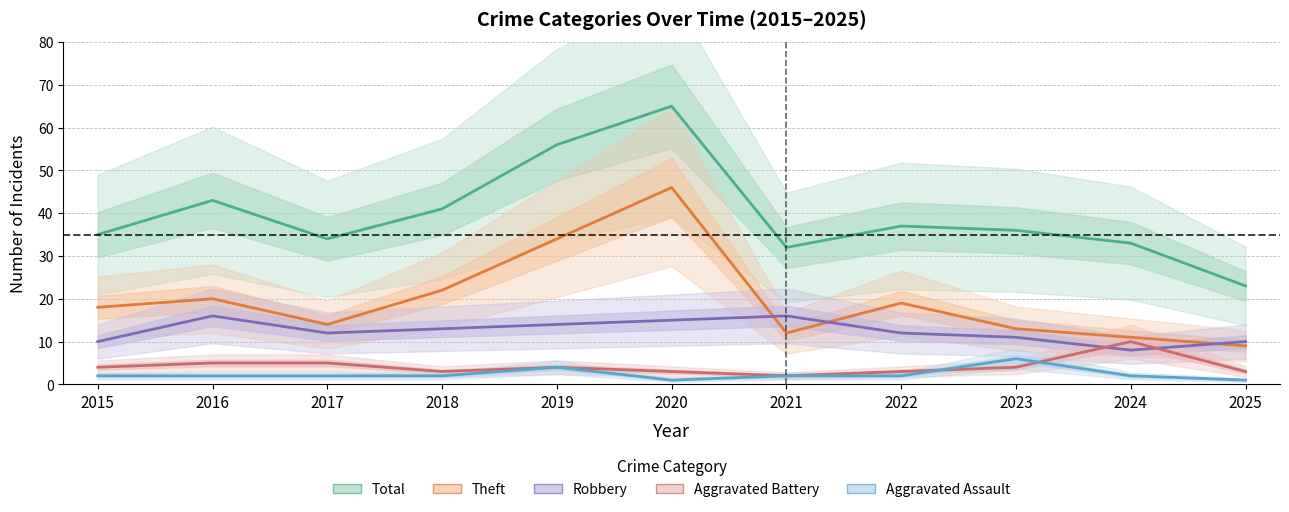

Rank the categories by Aggravated Assault value from highest to lowest.

2023, 2019, 2015, 2016, 2017, 2018, 2021, 2022, 2024, 2020, 2025